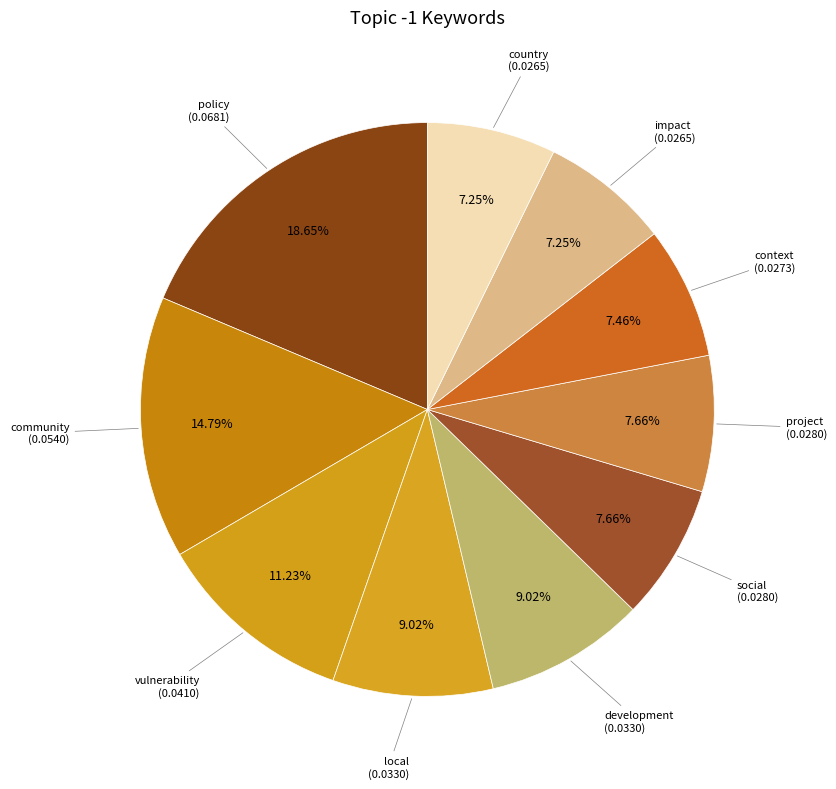

Count the number of slices in the pie.

10